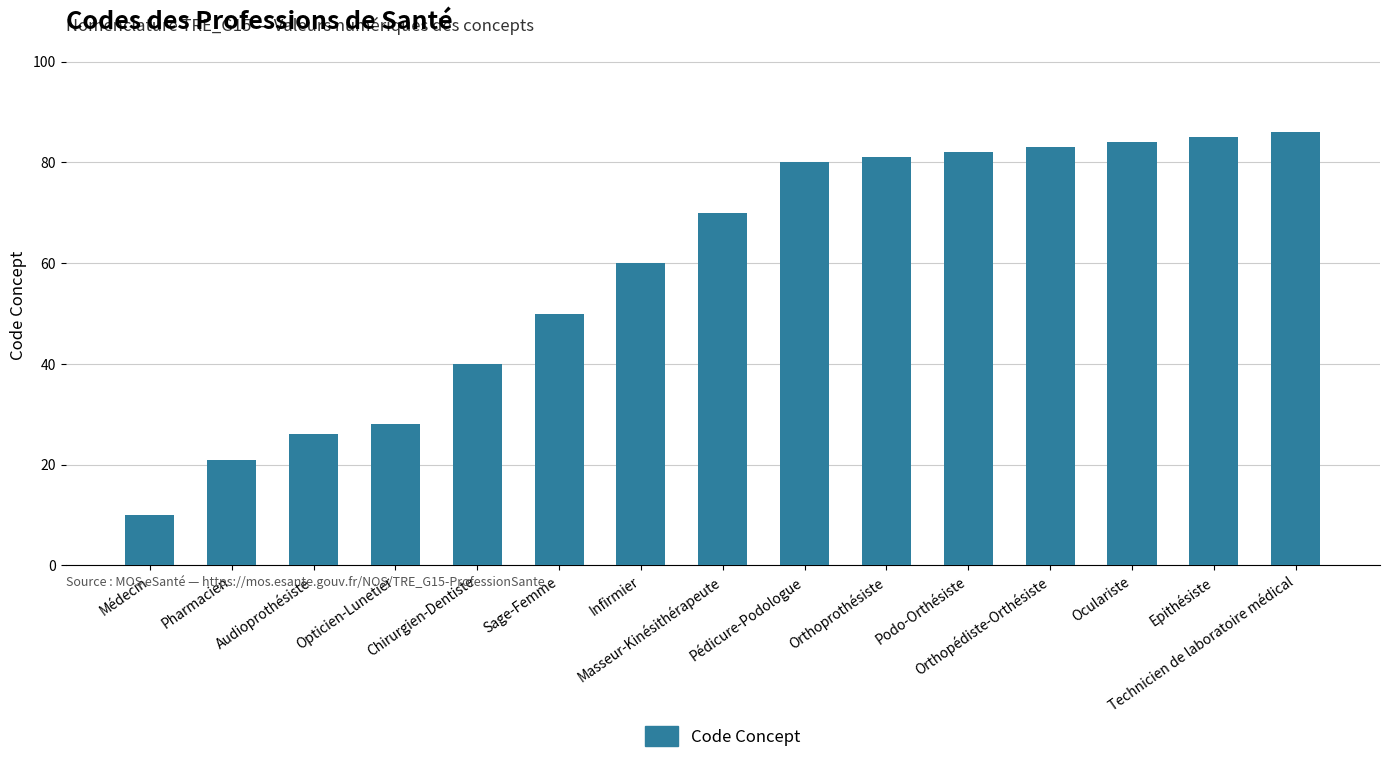

Between Médecin and Sage-Femme, which is larger?

Sage-Femme